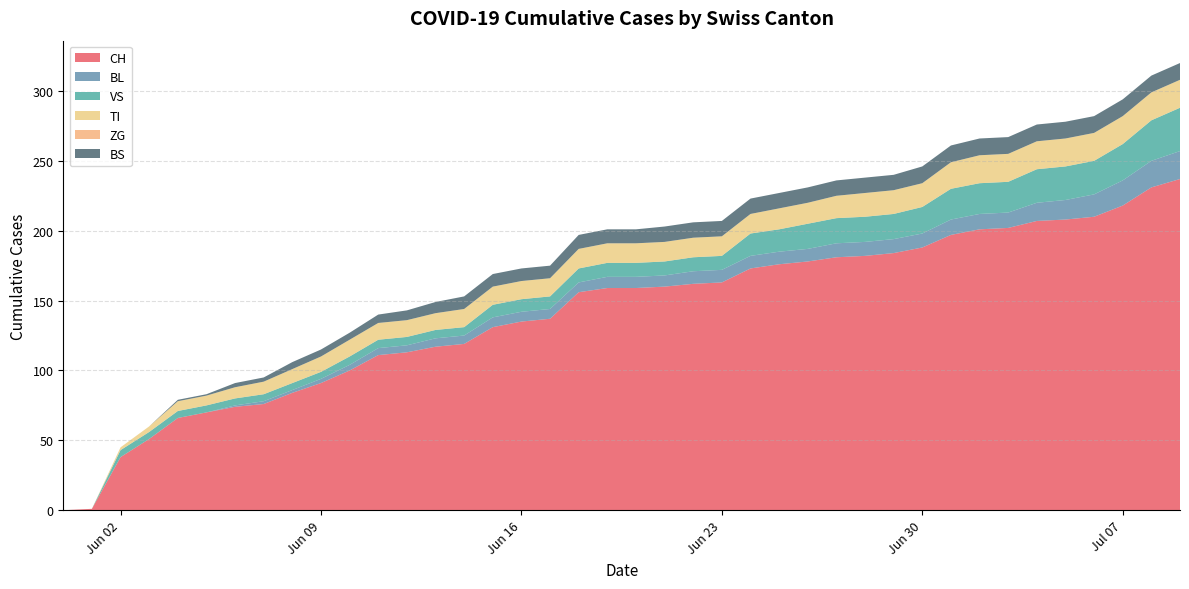

Reading left to right, what are all the values shown in this chart?

CH: 0	1	38	51	66	70	74	76	84	91	100	111	113	117	119	131	135	137	156	159	159	160	162	163	173	176	178	181	182	184	188	197	201	202	207	208	210	218	231	237
BL: 0	0	0	0	0	0	1	2	2	3	4	5	5	6	6	7	7	7	7	8	8	8	9	9	9	9	9	10	10	10	10	11	11	11	13	14	16	18	19	20
VS: 0	0	5	5	5	5	5	5	5	5	6	6	6	6	6	9	9	9	10	10	10	10	10	10	16	16	18	18	18	18	19	22	22	22	24	24	24	26	29	31
TI: 0	0	2	4	7	7	8	9	10	11	12	12	12	12	13	13	13	13	14	14	14	14	14	14	14	15	15	16	17	17	17	19	20	20	20	20	20	20	20	20
ZG: 0	0	0	0	0	0	0	0	0	0	0	0	0	0	0	0	0	0	0	0	0	0	0	0	0	0	0	0	0	0	0	0	0	0	0	0	0	0	0	0
BS: 0	0	0	0	1	1	3	3	5	5	5	6	7	8	9	9	9	9	10	10	10	11	11	11	11	11	11	11	11	11	12	12	12	12	12	12	12	12	12	12